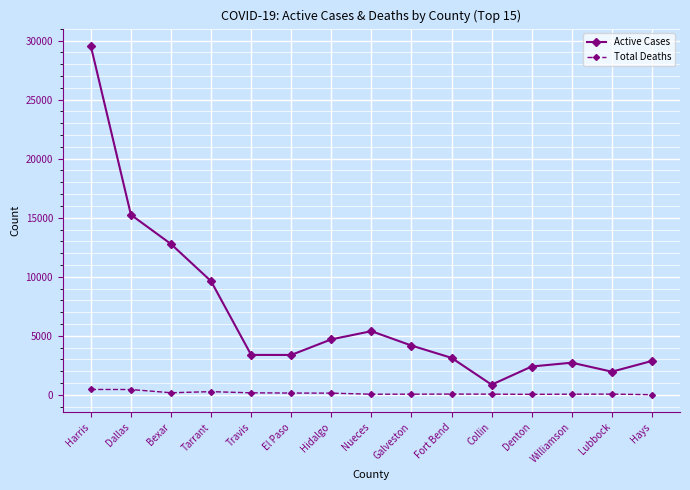

What is the label of the 12th point from the right?

Tarrant